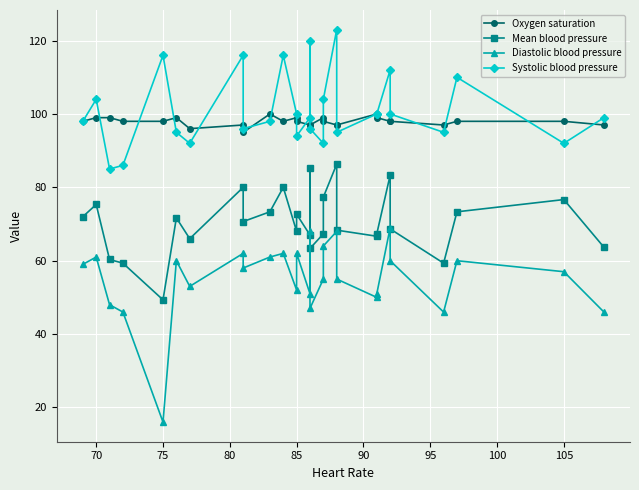

Is it true that Mean blood pressure equals 87.5 at 13?

False